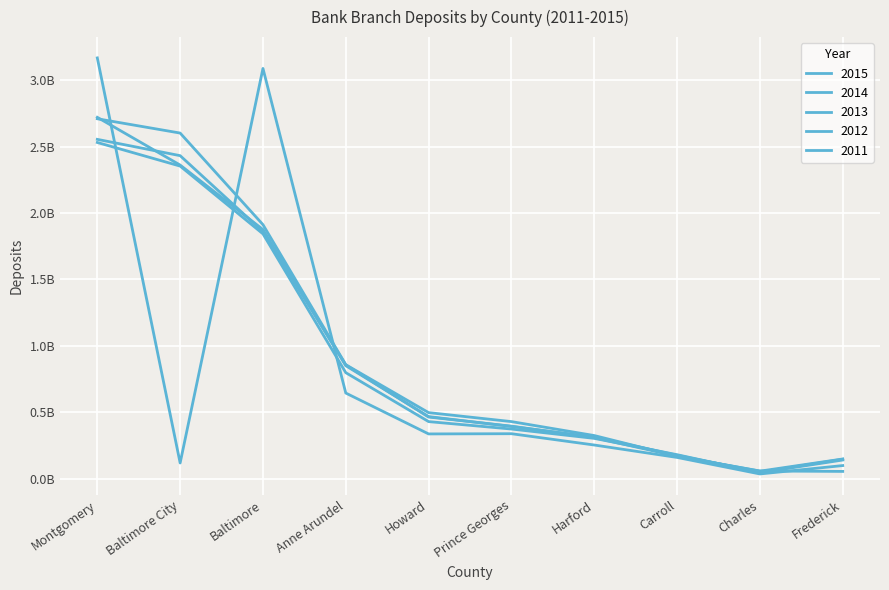

Does the chart have visible grid lines?

Yes